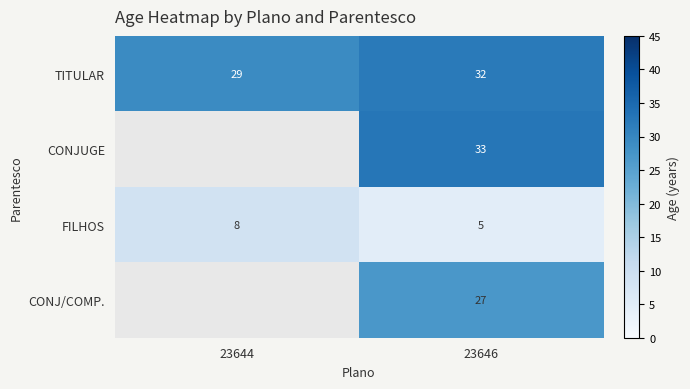

At which category does the chart reach its minimum across all series?

23646